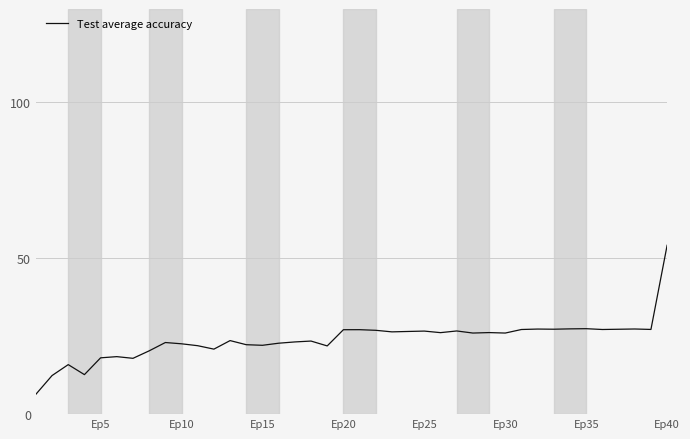

What is the average value?

24.0